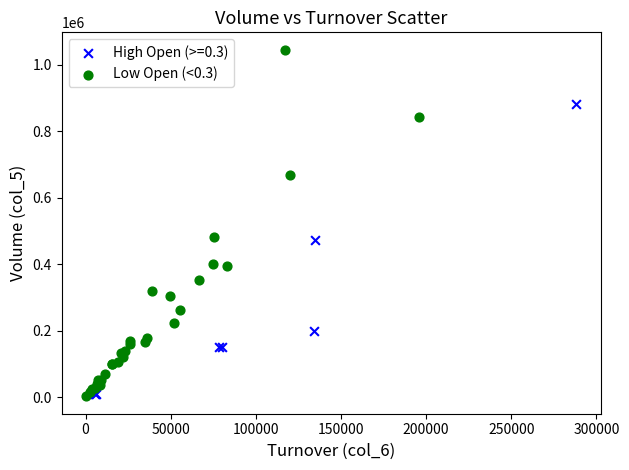

Which series has the widest spread of Y values?

Low Open (<0.3)